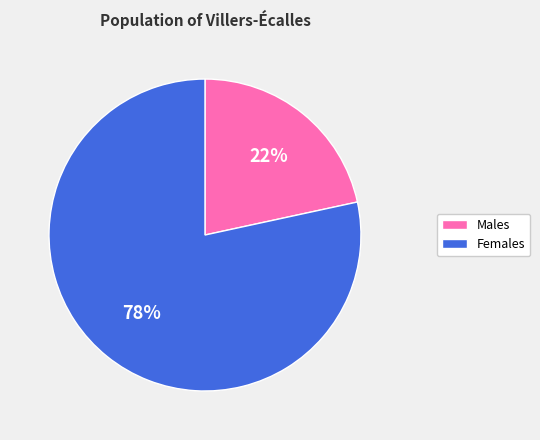

How many segments does this pie chart have?

2